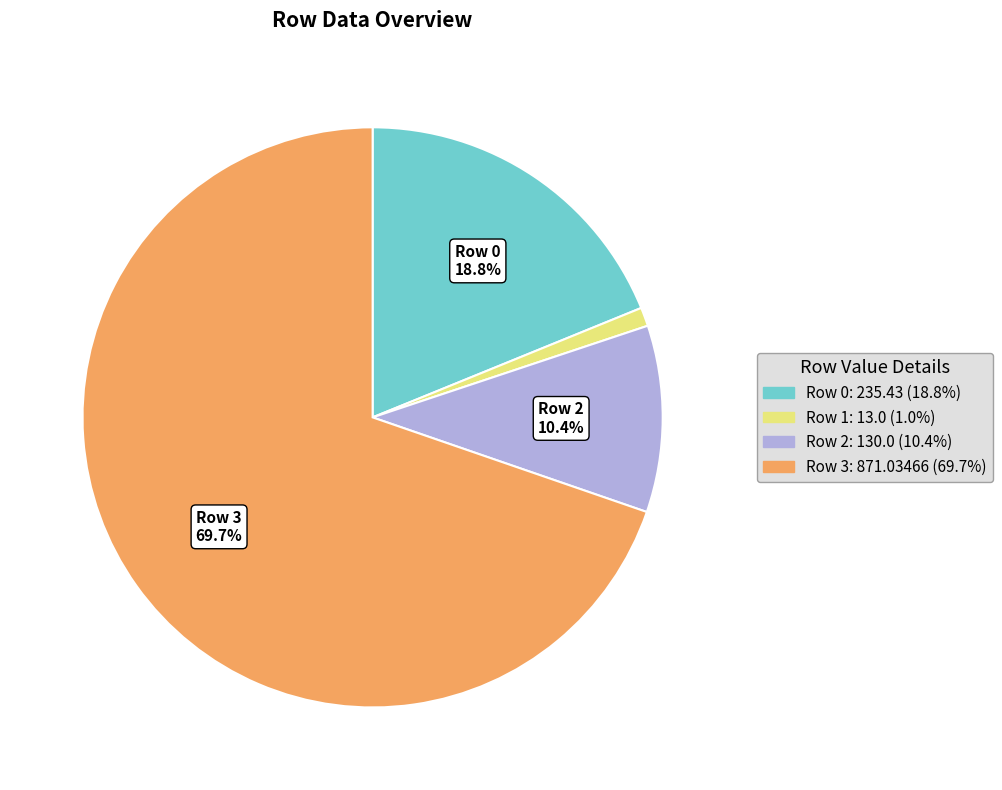

Between Row 2 and Row 0, which is larger?

Row 0